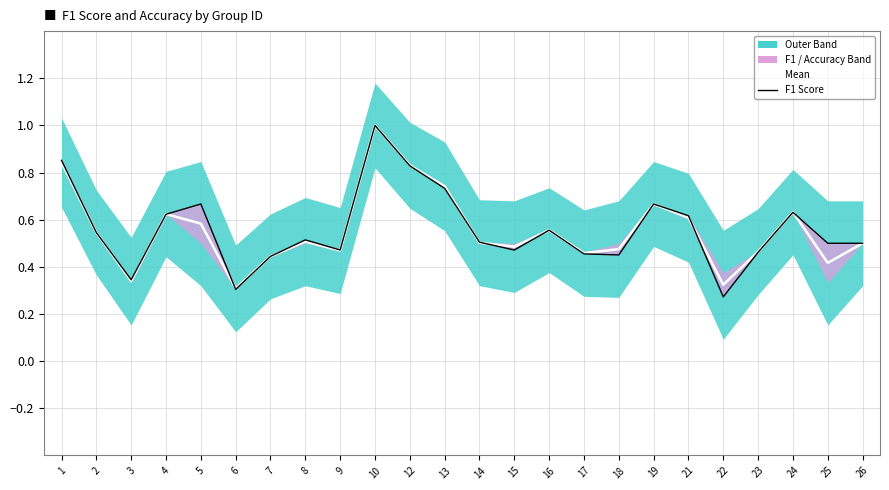

How many intersections are there between Mean and F1 Score?

7